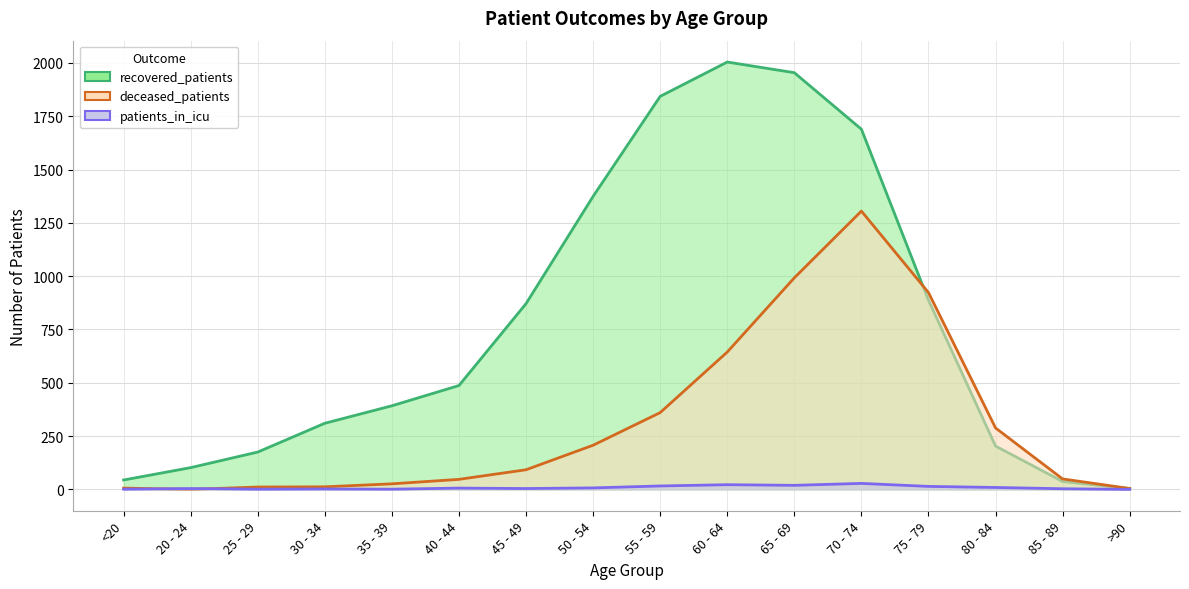

What is the spread (max minus min) of values at 25 - 29?

174